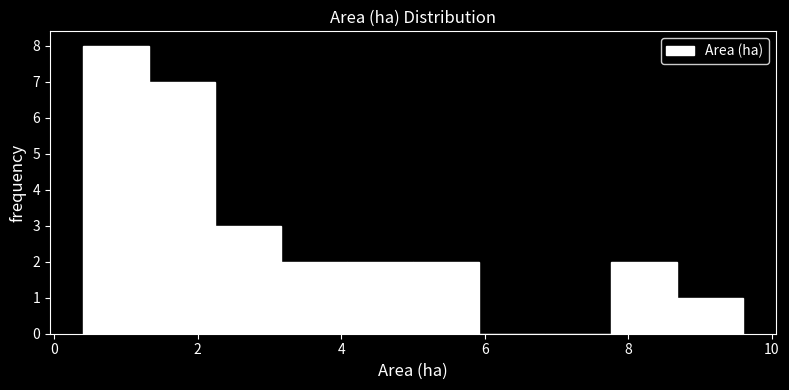

Reading left to right, transcribe this chart: for each bar, give the range it covers on the x-axis and its height. Neither the bar edges nor the heights are printed on the chart, so give them approximately, as read against the axes.

0.40 to 1.32: 8
1.32 to 2.24: 7
2.24 to 3.16: 3
3.16 to 4.08: 2
4.08 to 5.00: 2
5.00 to 5.92: 2
5.92 to 6.84: 0
6.84 to 7.76: 0
7.76 to 8.68: 2
8.68 to 9.60: 1